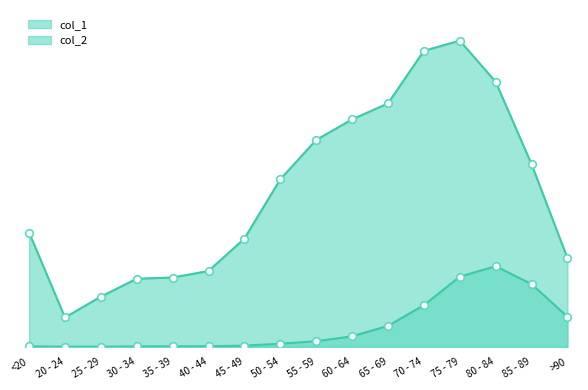

At which category is the sum across all series the highest?

75 - 79